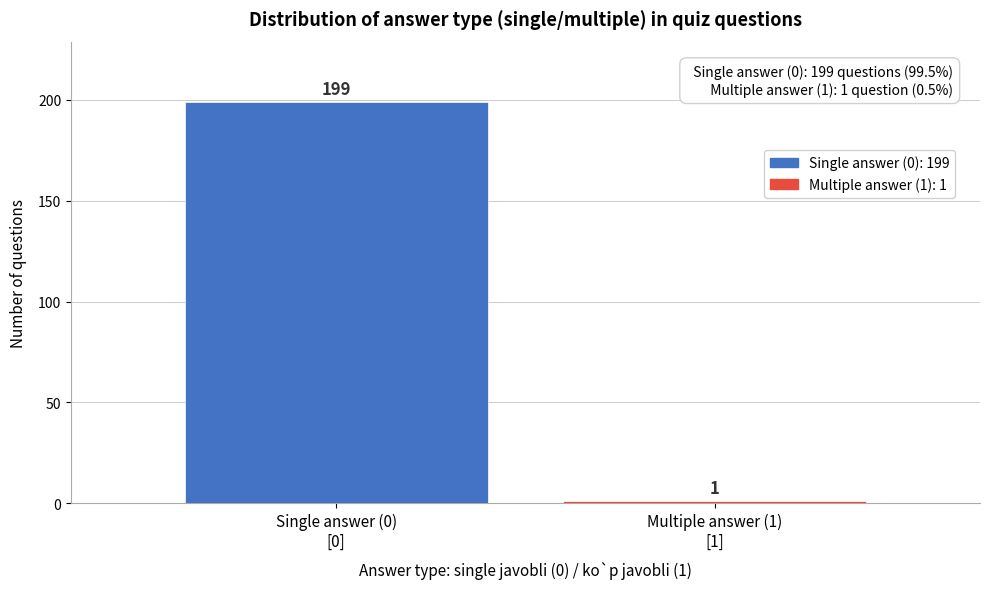

Reading left to right, extract all data points from this chart.

199	1